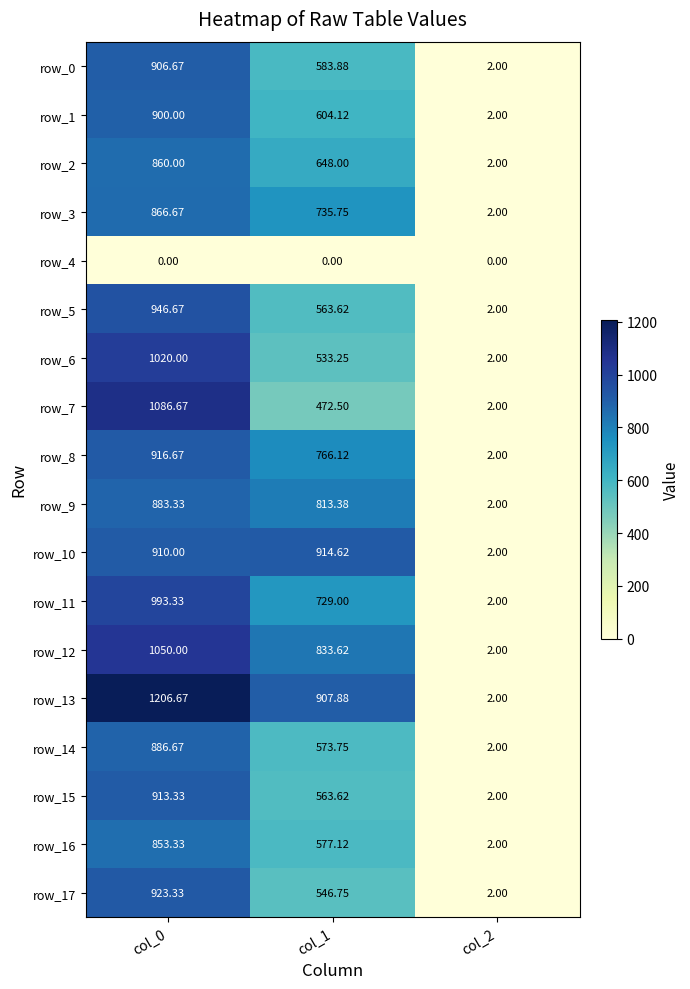

Is the value of row_12 at col_2 greater than the value of row_8 at col_0?

No